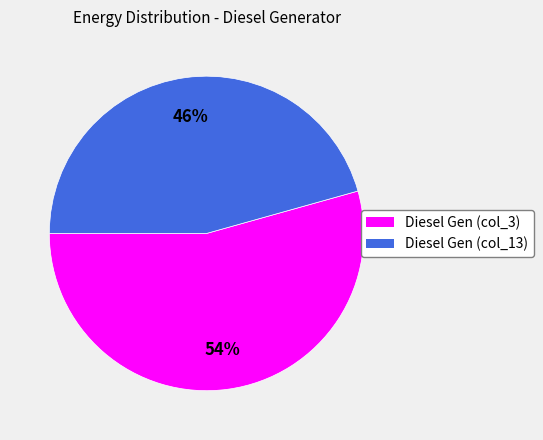

To the nearest percent, what is the average slice percentage?

50%